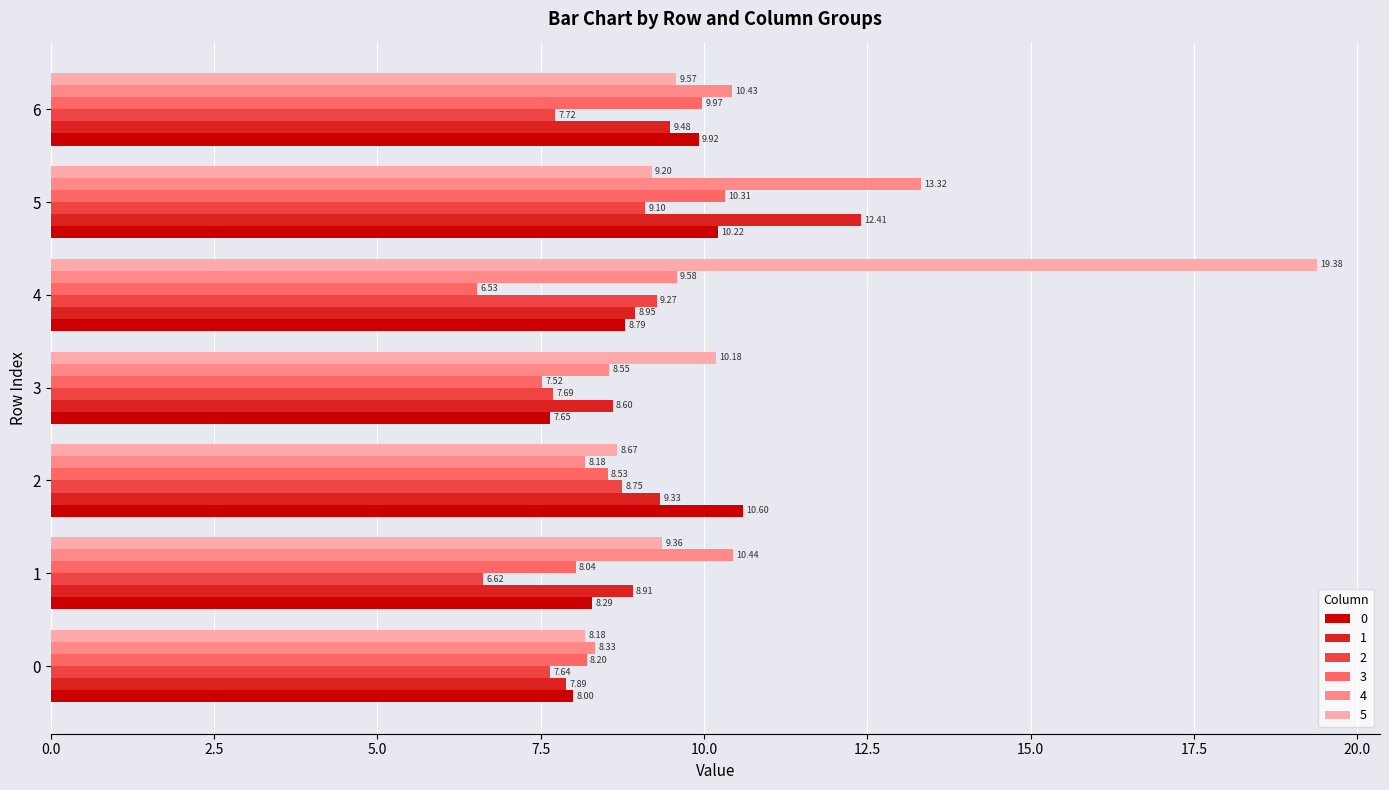

What is the difference between the highest and lowest values at 3?

2.7